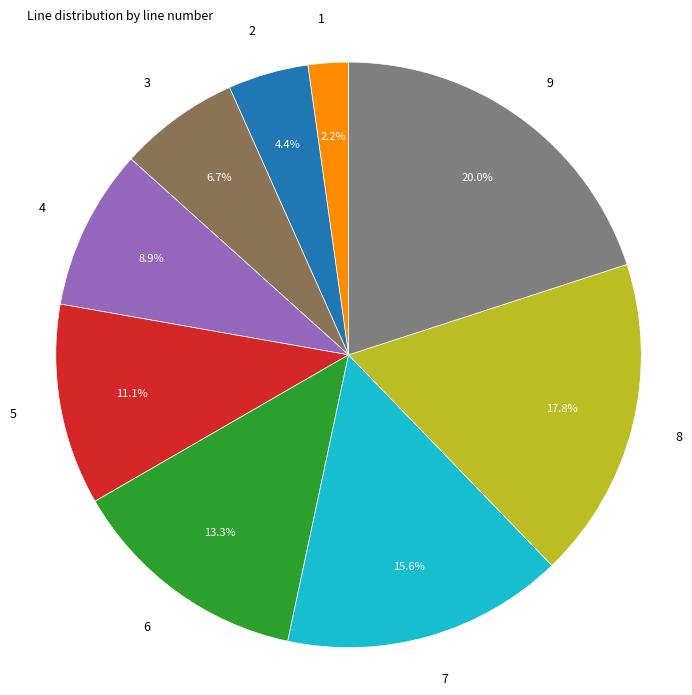

How many segments does this pie chart have?

9